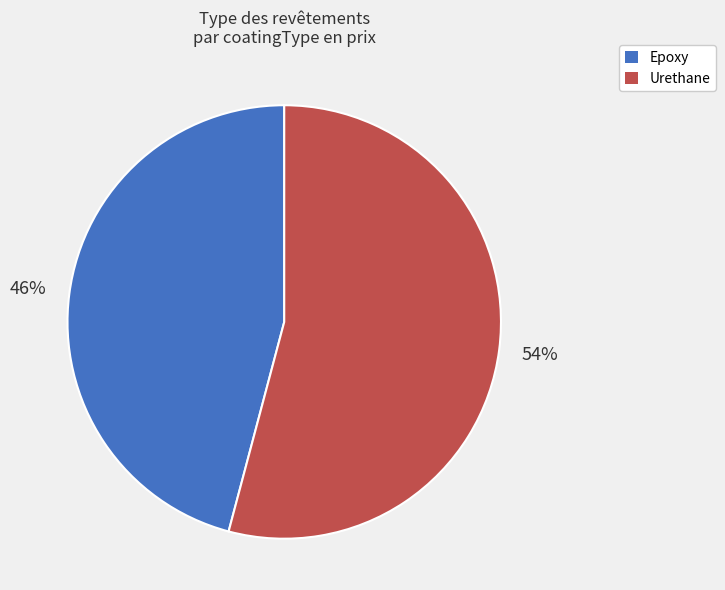

Combined, do Epoxy and Urethane account for over 50%?

Yes